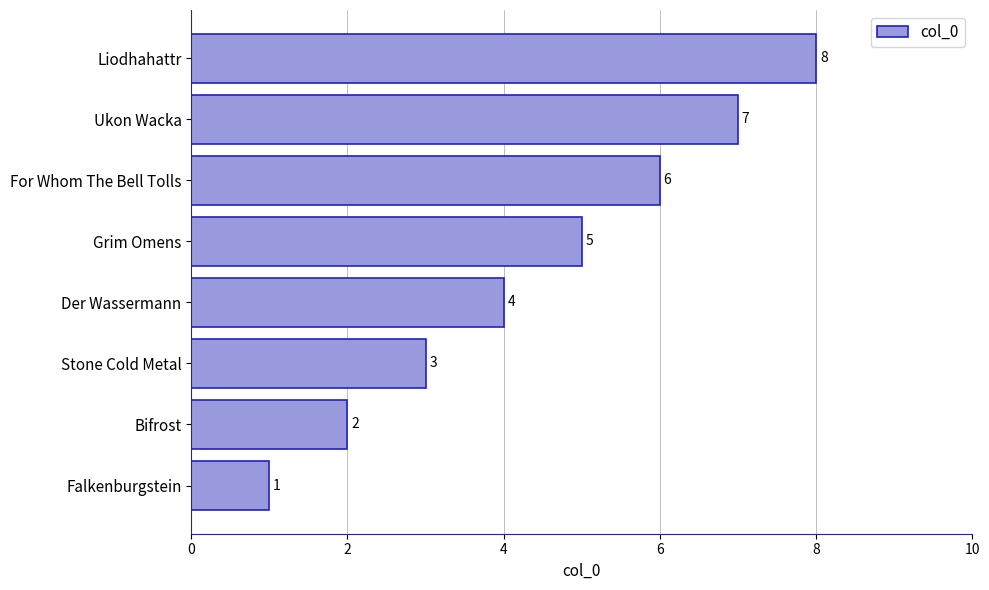

Does the chart contain stacked bars?

No